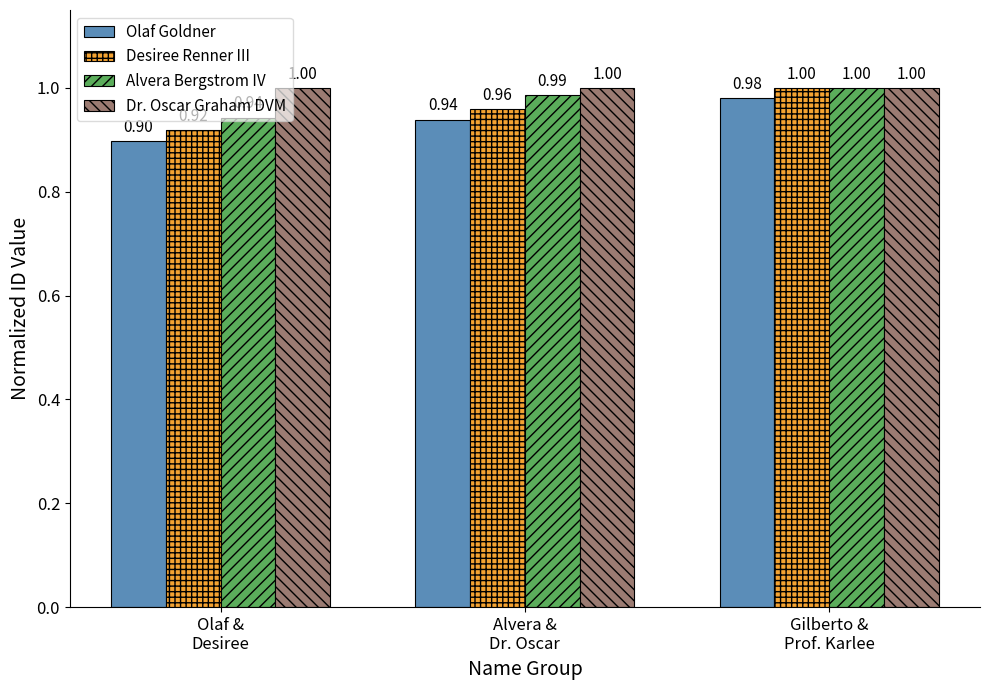

What are all the series names shown in the legend?

Olaf Goldner, Desiree Renner III, Alvera Bergstrom IV, Dr. Oscar Graham DVM